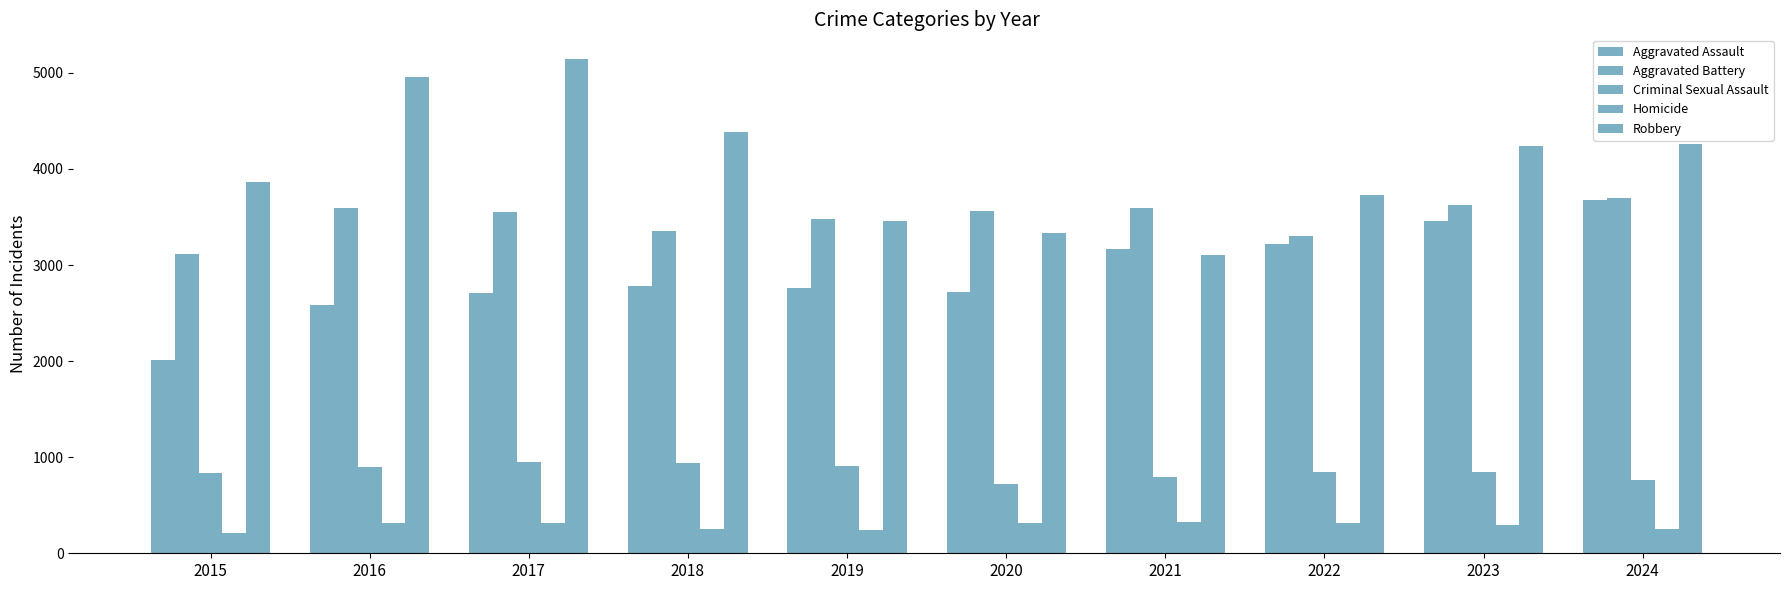

Reading left to right, transcribe all the data shown in this chart.

Aggravated Assault: 2008	2583	2709	2777	2756	2719	3163	3218	3463	3681
Aggravated Battery: 3112	3597	3556	3352	3478	3562	3593	3300	3629	3701
Criminal Sexual Assault: 837	901	955	938	909	720	799	845	851	761
Homicide: 207	317	316	254	239	316	324	313	290	253
Robbery: 3863	4958	5144	4385	3459	3331	3104	3731	4235	4262